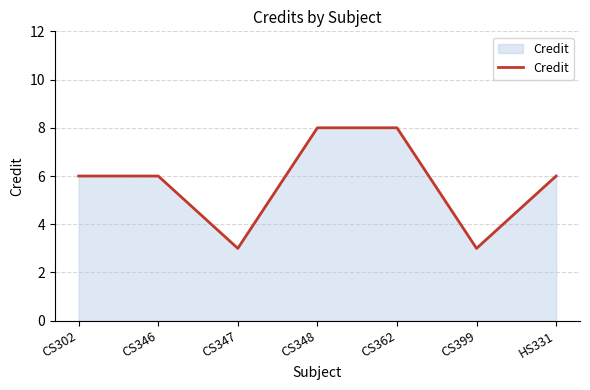

What is the difference between the second highest and second lowest values?

5